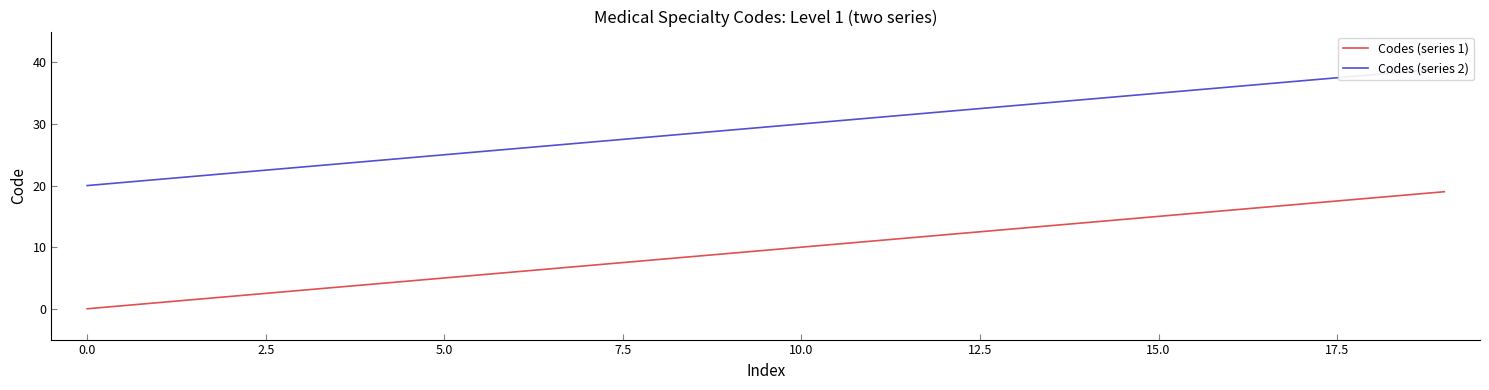

What are all the series names shown in the legend?

Codes (series 1), Codes (series 2)